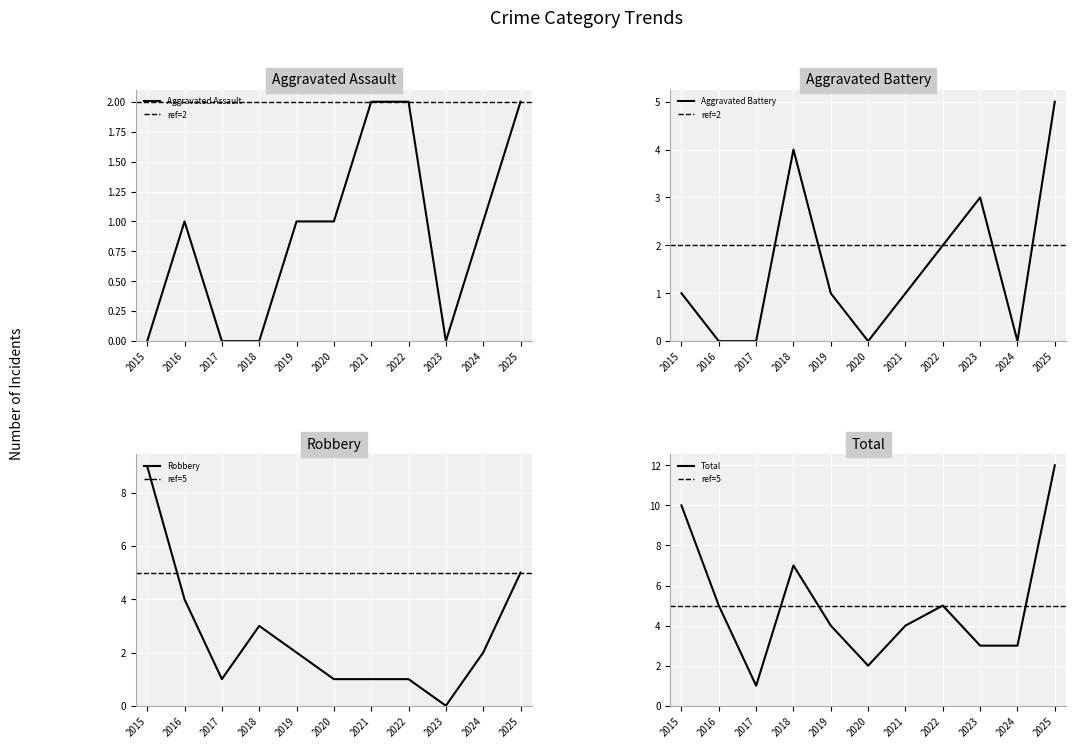

What is the difference between the highest and lowest values at 2016?

5